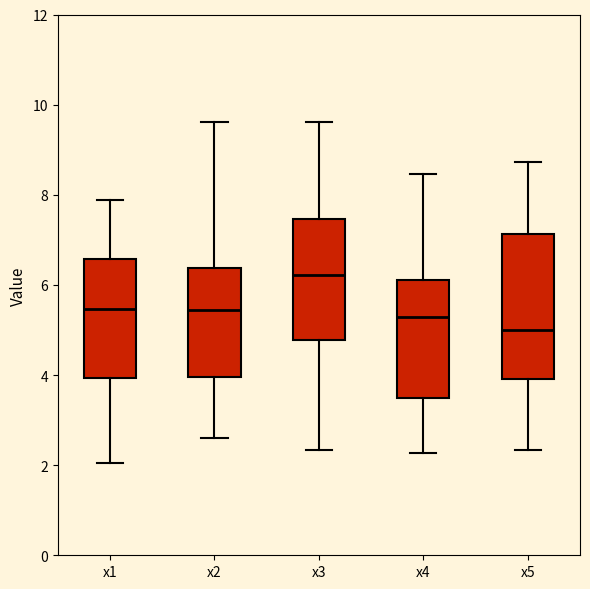

Reading left to right, transcribe this box plot: for each box, give where its median line is, the range the box spans, and where its two whiskers end, as read against the y-axis. The values are not printed on the chart, so give them approximately, as read against the axis.

x1: median 5.4, box 4.0 to 6.6, whiskers 2.0 to 7.8
x2: median 5.4, box 4.0 to 6.4, whiskers 2.6 to 9.6
x3: median 6.2, box 4.8 to 7.4, whiskers 2.4 to 9.6
x4: median 5.2, box 3.4 to 6.2, whiskers 2.2 to 8.4
x5: median 5.0, box 4.0 to 7.2, whiskers 2.4 to 8.8